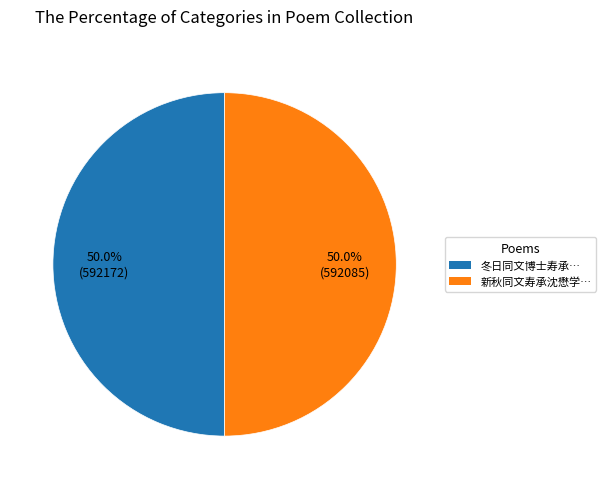

Count the number of slices in the pie.

2